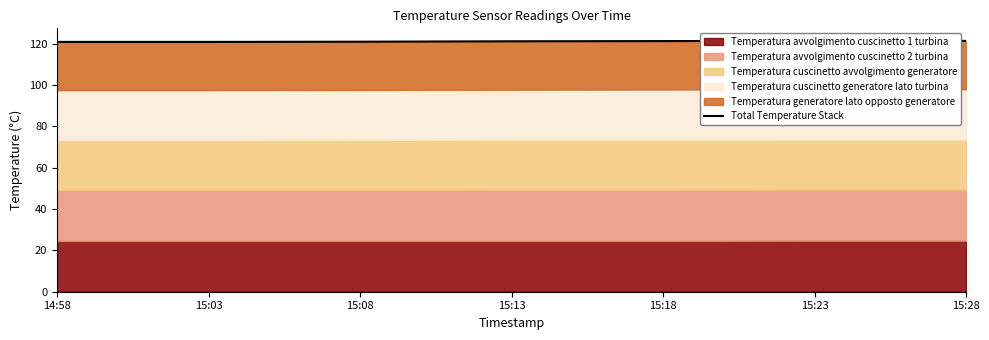

What is the difference between the values at 15:08 and 15:13?

0.2